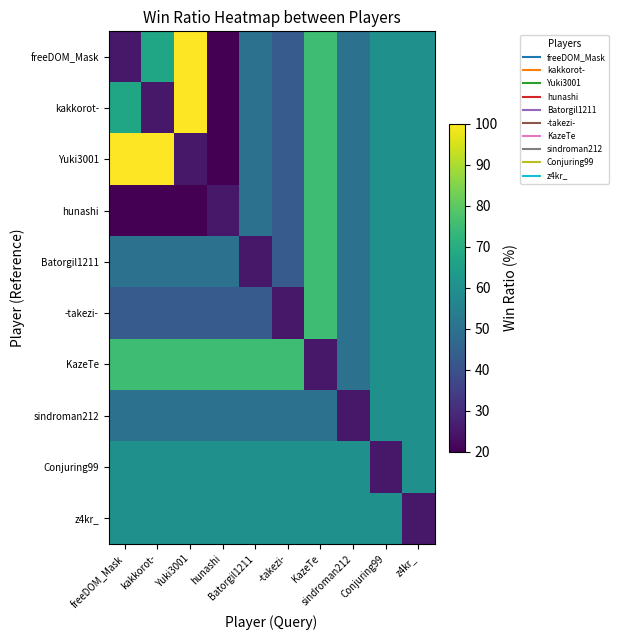

Reading left to right, extract all data points from this chart.

freeDOM_Mask: freeDOM_Mask=25	kakkorot-=67	Yuki3001=100	hunashi=20	Batorgil1211=50	-takezi-=43	KazeTe=75	sindroman212=50	Conjuring99=60	z4kr_=60
kakkorot-: freeDOM_Mask=67	kakkorot-=25	Yuki3001=100	hunashi=20	Batorgil1211=50	-takezi-=43	KazeTe=75	sindroman212=50	Conjuring99=60	z4kr_=60
Yuki3001: freeDOM_Mask=100	kakkorot-=100	Yuki3001=25	hunashi=20	Batorgil1211=50	-takezi-=43	KazeTe=75	sindroman212=50	Conjuring99=60	z4kr_=60
hunashi: freeDOM_Mask=20	kakkorot-=20	Yuki3001=20	hunashi=25	Batorgil1211=50	-takezi-=43	KazeTe=75	sindroman212=50	Conjuring99=60	z4kr_=60
Batorgil1211: freeDOM_Mask=50	kakkorot-=50	Yuki3001=50	hunashi=50	Batorgil1211=25	-takezi-=43	KazeTe=75	sindroman212=50	Conjuring99=60	z4kr_=60
-takezi-: freeDOM_Mask=43	kakkorot-=43	Yuki3001=43	hunashi=43	Batorgil1211=43	-takezi-=25	KazeTe=75	sindroman212=50	Conjuring99=60	z4kr_=60
KazeTe: freeDOM_Mask=75	kakkorot-=75	Yuki3001=75	hunashi=75	Batorgil1211=75	-takezi-=75	KazeTe=25	sindroman212=50	Conjuring99=60	z4kr_=60
sindroman212: freeDOM_Mask=50	kakkorot-=50	Yuki3001=50	hunashi=50	Batorgil1211=50	-takezi-=50	KazeTe=50	sindroman212=25	Conjuring99=60	z4kr_=60
Conjuring99: freeDOM_Mask=60	kakkorot-=60	Yuki3001=60	hunashi=60	Batorgil1211=60	-takezi-=60	KazeTe=60	sindroman212=60	Conjuring99=25	z4kr_=60
z4kr_: freeDOM_Mask=60	kakkorot-=60	Yuki3001=60	hunashi=60	Batorgil1211=60	-takezi-=60	KazeTe=60	sindroman212=60	Conjuring99=60	z4kr_=25